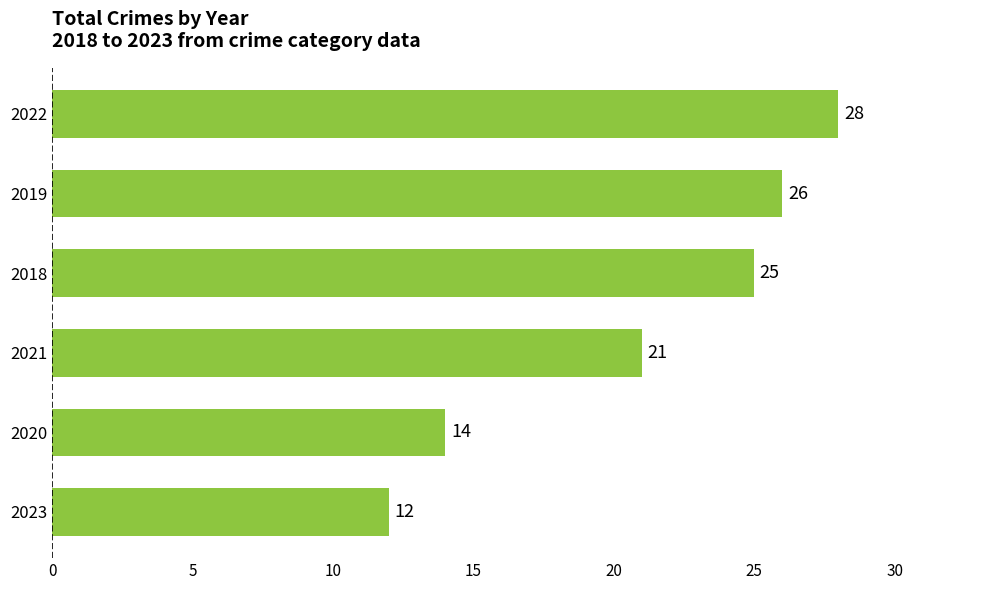

What is the difference between the values at 2018 and 2023?

13